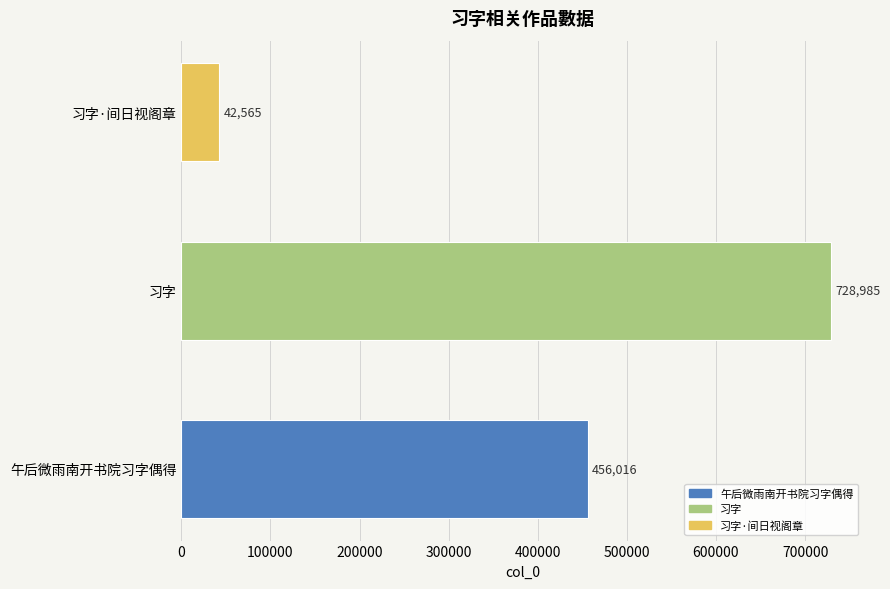

What is the difference between the maximum and minimum values?

686420